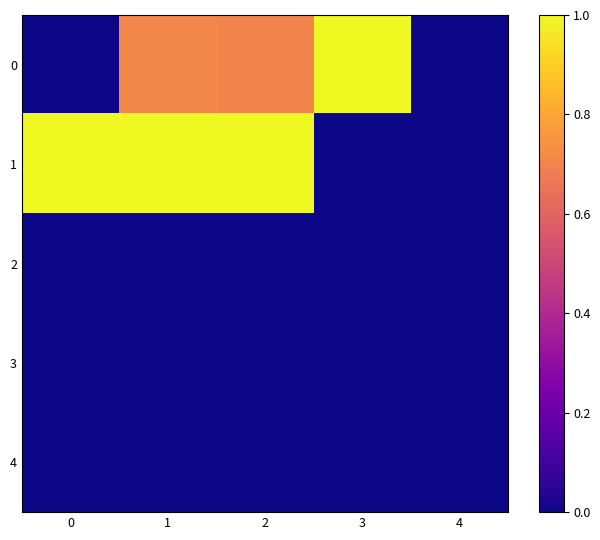

Reading right to left, transcribe all the data shown in this chart.

0: 4=0.0	3=1.0	2=0.7	1=0.7	0=0.0
1: 4=0.0	3=0.0	2=1.0	1=1.0	0=1.0
2: 4=0.0	3=0.0	2=0.0	1=0.0	0=0.0
3: 4=0.0	3=0.0	2=0.0	1=0.0	0=0.0
4: 4=0.0	3=0.0	2=0.0	1=0.0	0=0.0